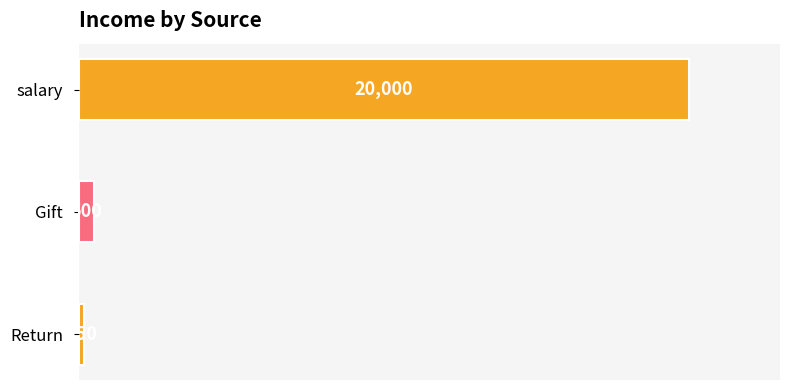

How many data points are less than 500?

1